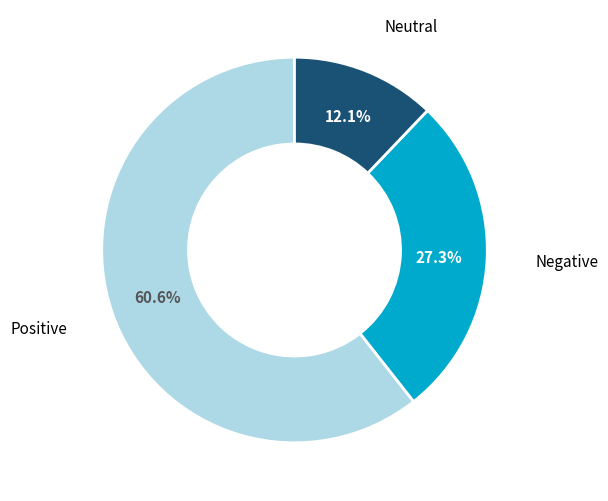

Does any single category account for the majority?

Yes